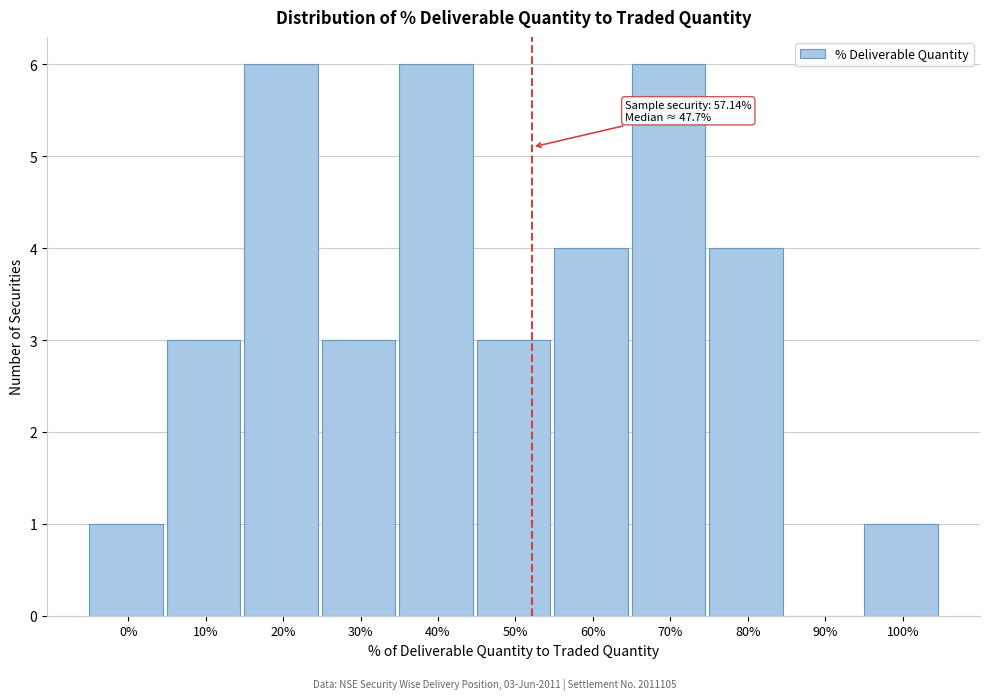

Reading right to left, what are all the values shown in this chart?

100%=1	90%=0	80%=4	70%=6	60%=4	50%=3	40%=6	30%=3	20%=6	10%=3	0%=1